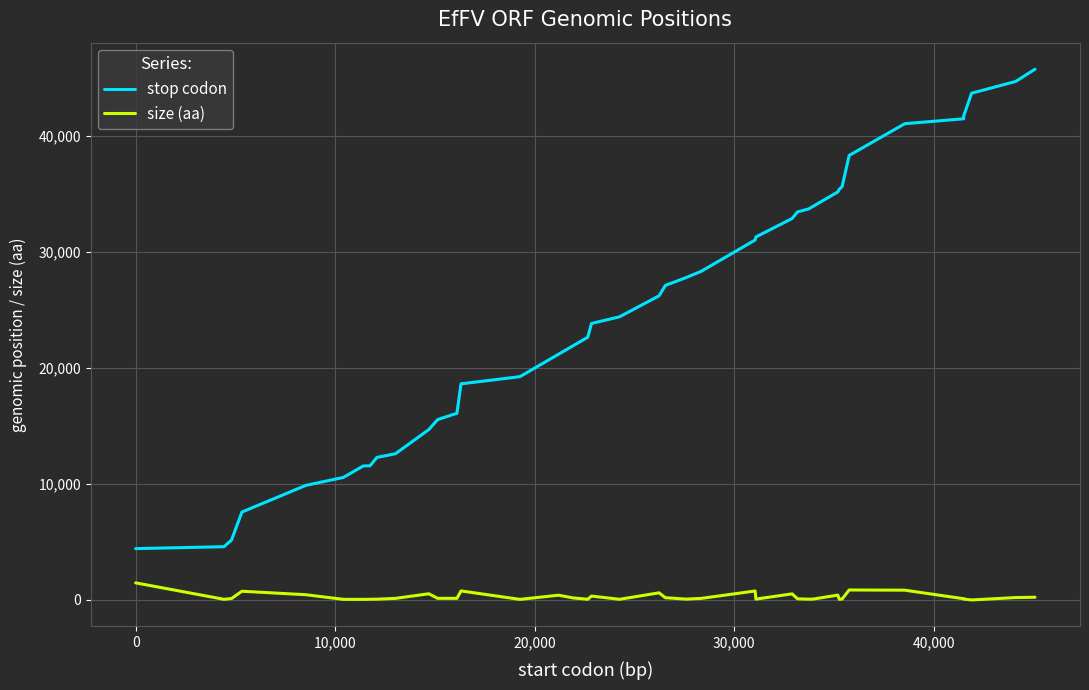

How many lines are shown in the chart?

2